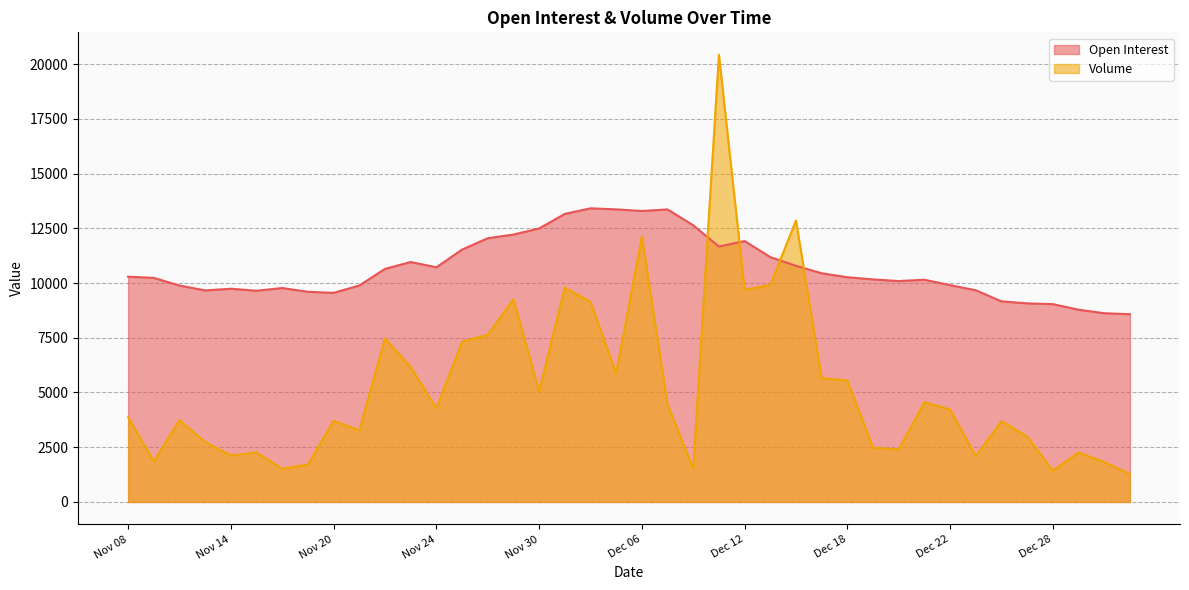

How many values in the Volume series are below 4219?

20